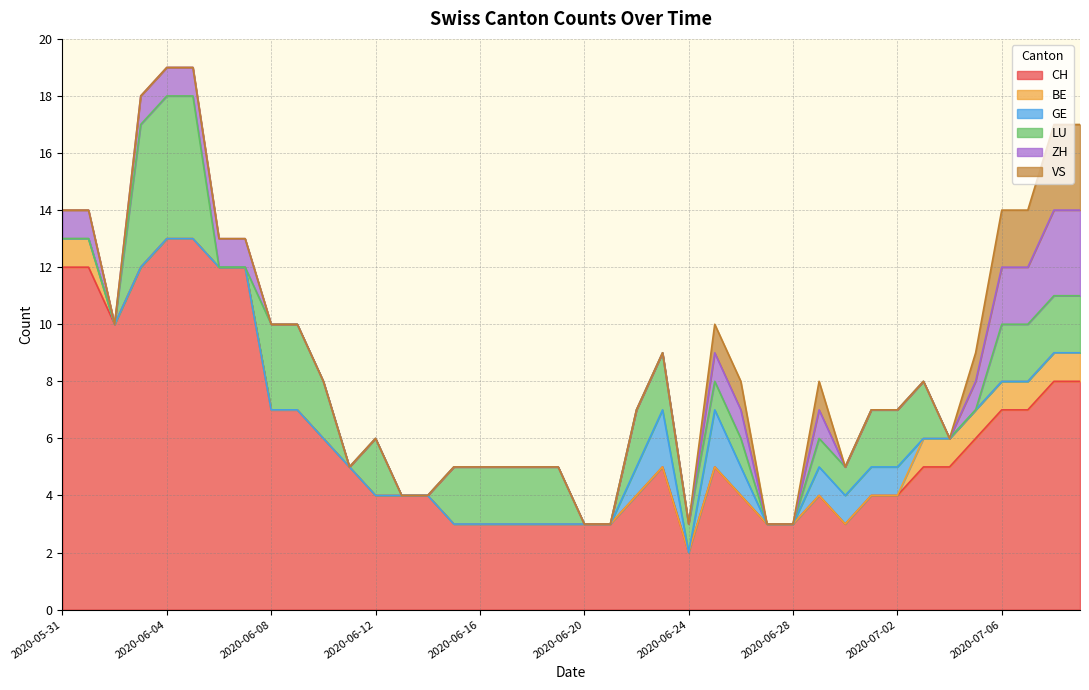

What is the difference between the second highest and minimum values in the BE series?

1